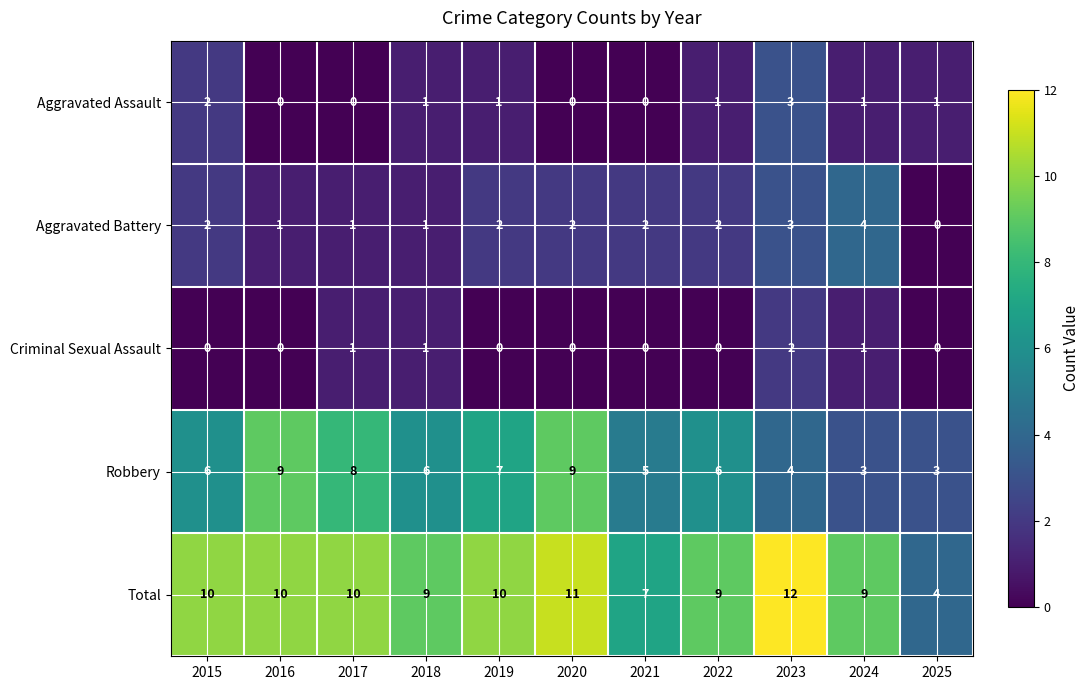

At 2019, list the series in order from largest to smallest.

Total, Robbery, Aggravated Battery, Aggravated Assault, Criminal Sexual Assault